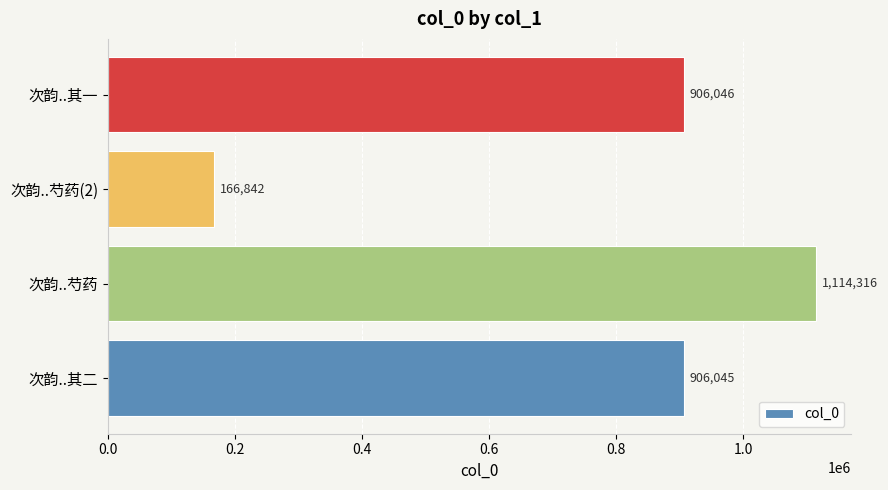

What is the sum of all values?

3093249